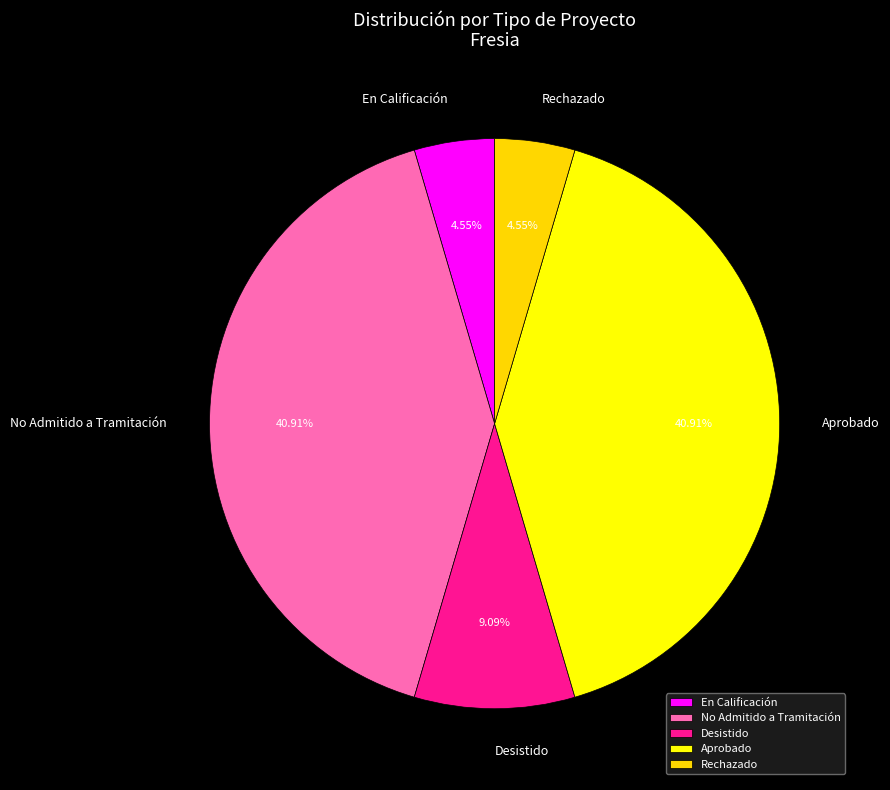

Combined, do Rechazado and No Admitido a Tramitación account for over 50%?

No